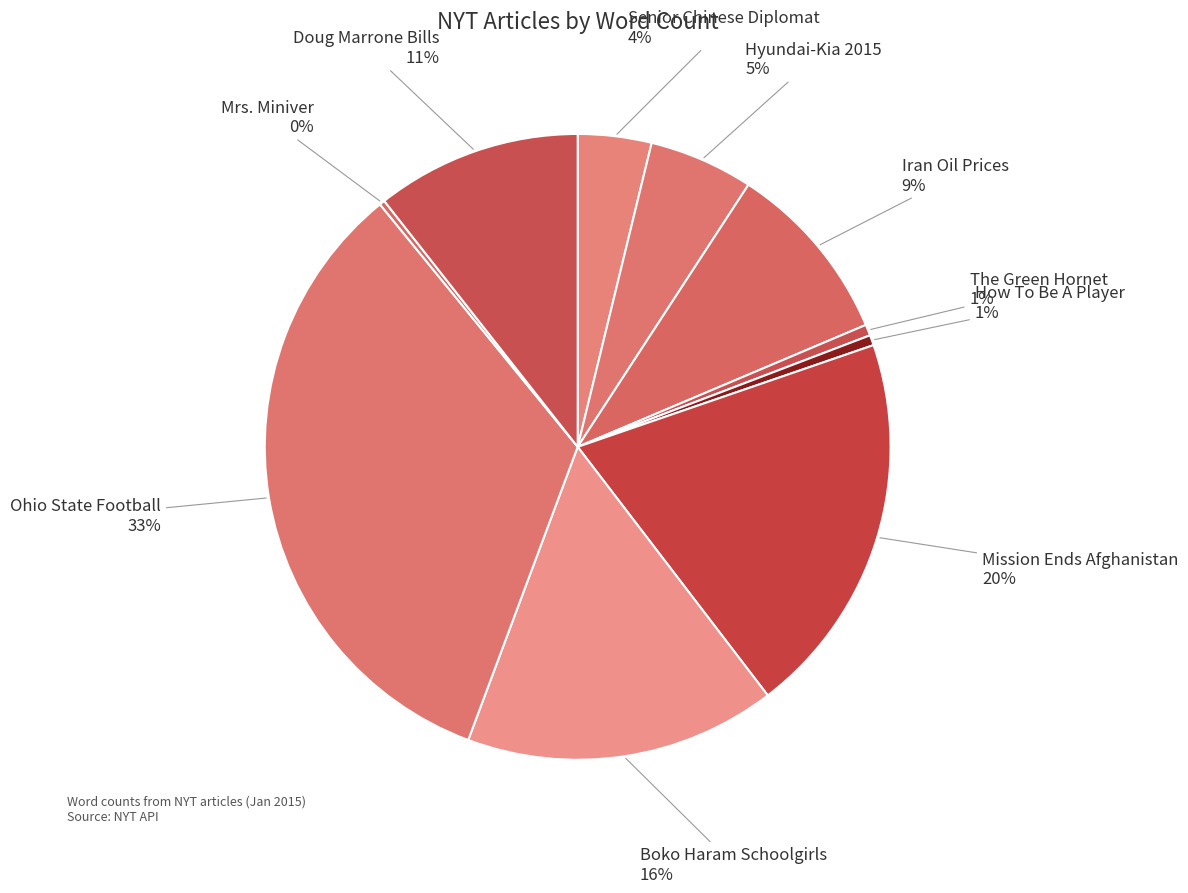

To the nearest percent, what is the difference between the largest and smallest slice percentages?

33%